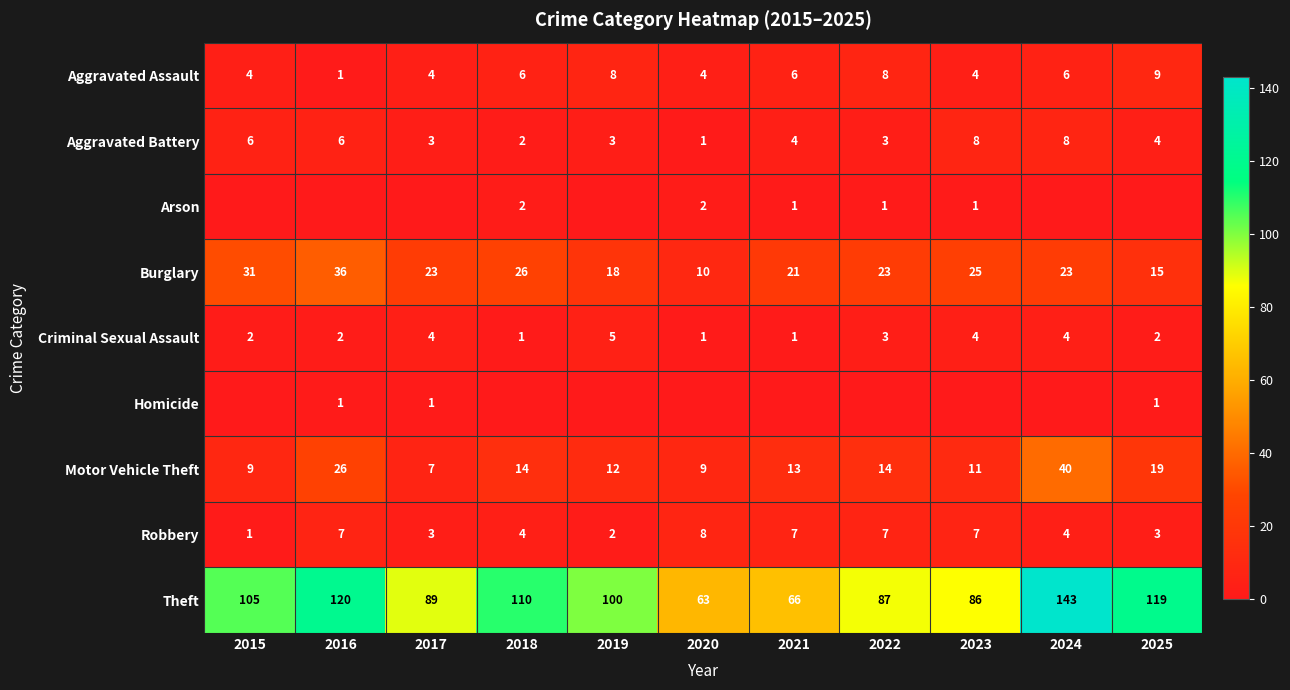

What is the difference between the second highest and second lowest values in the Robbery series?

5